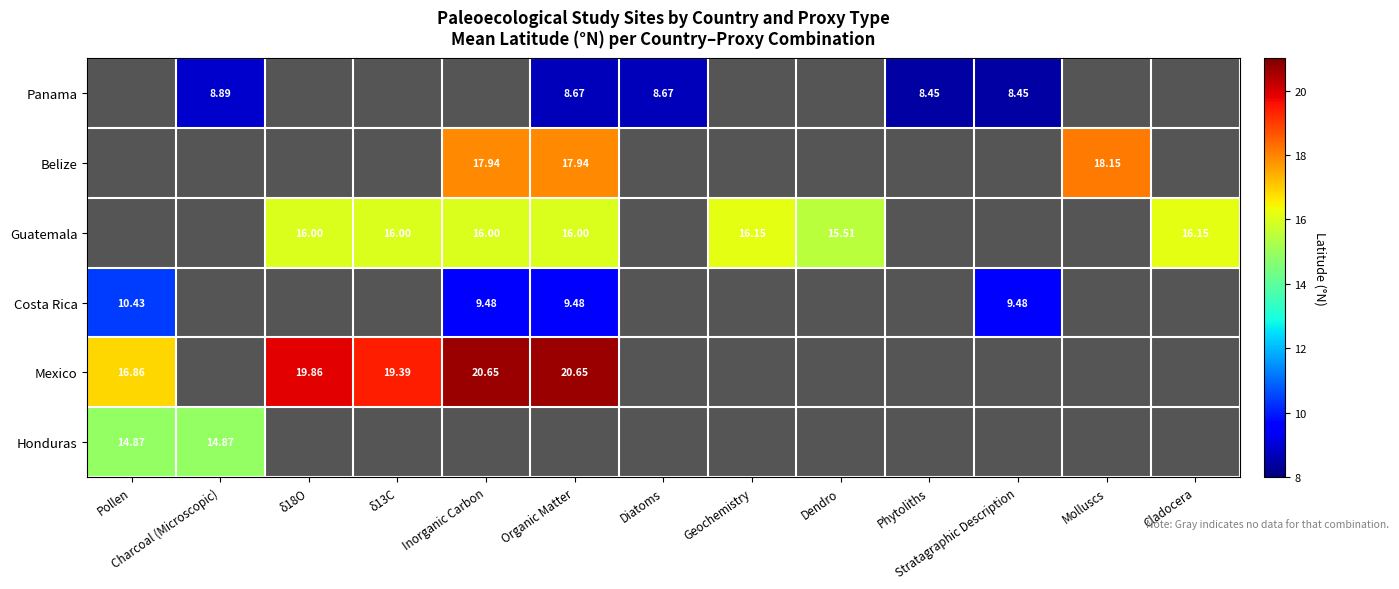

True or false: Belize has a value of 17.9 at Inorganic Carbon.

True